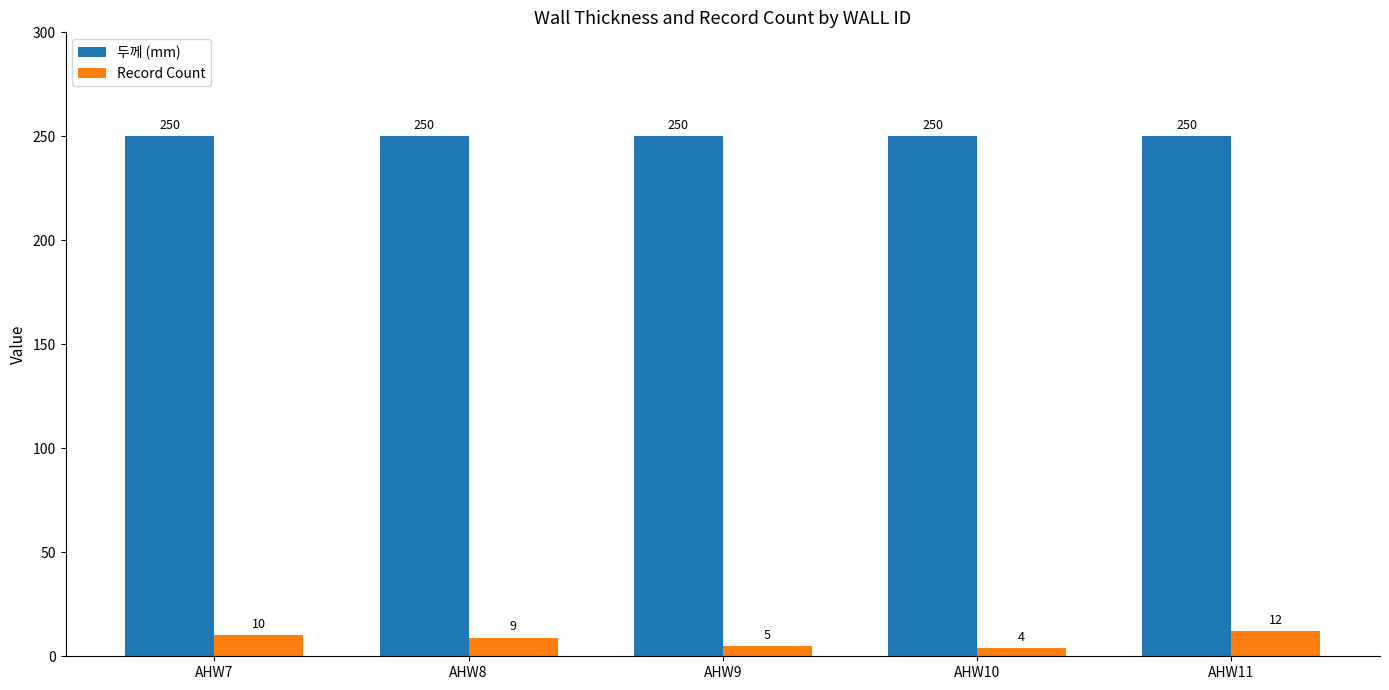

Which series has the largest range (max minus min)?

Record Count